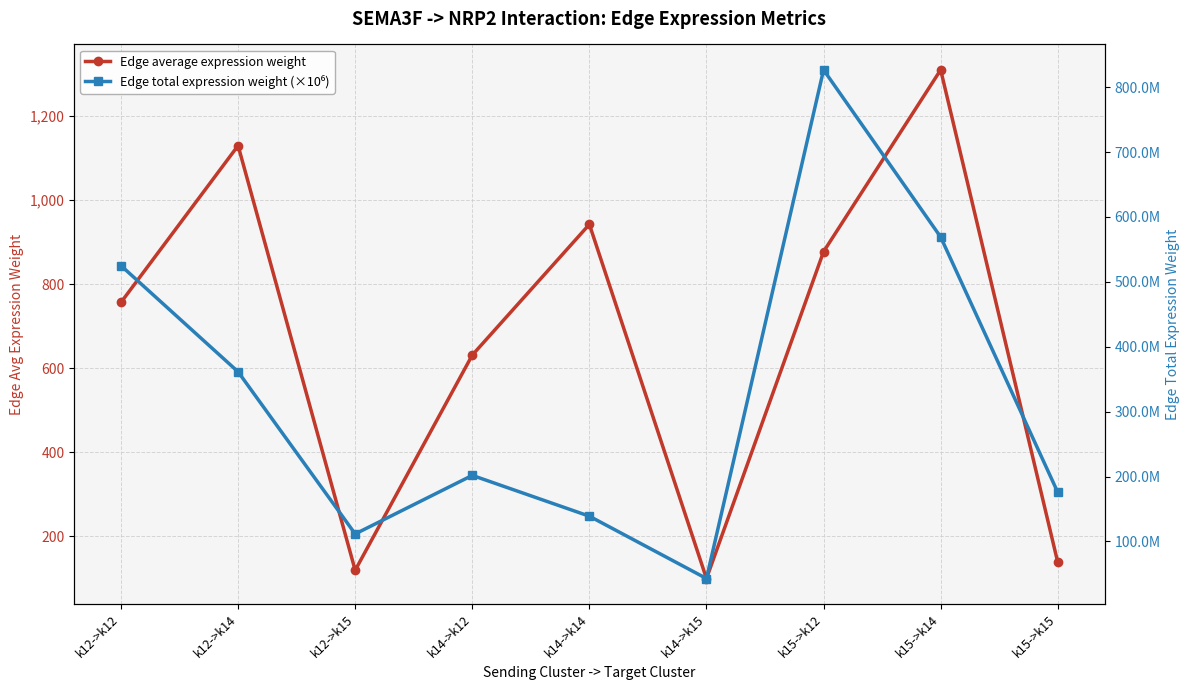

What is the difference between the maximum and minimum values in the Edge total expression weight (×10⁶) series?

783.8